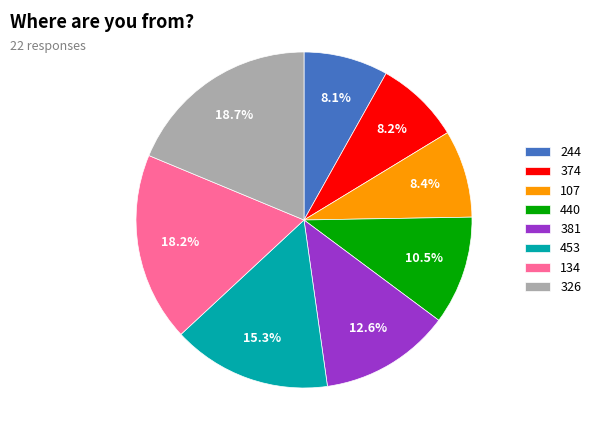

Which has a higher value, 326 or 440?

326